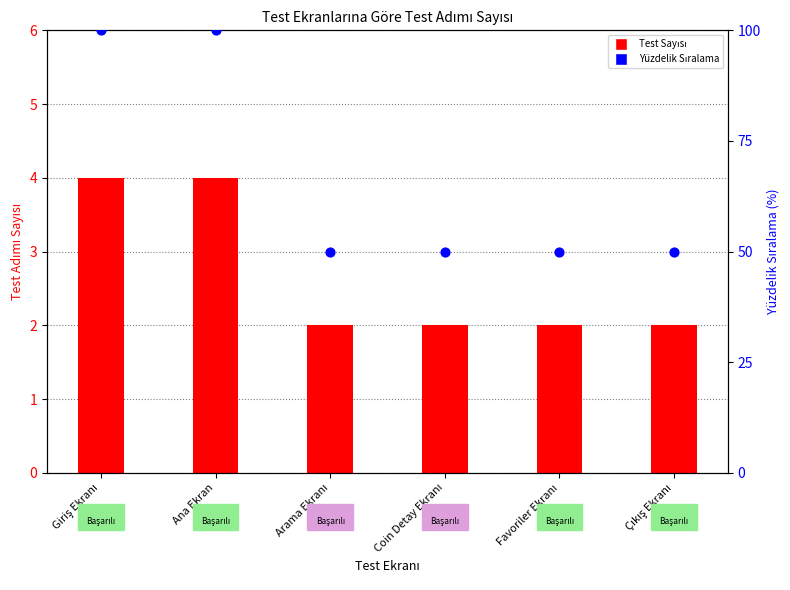

What is the total value across all series at Giriş Ekranı?

104